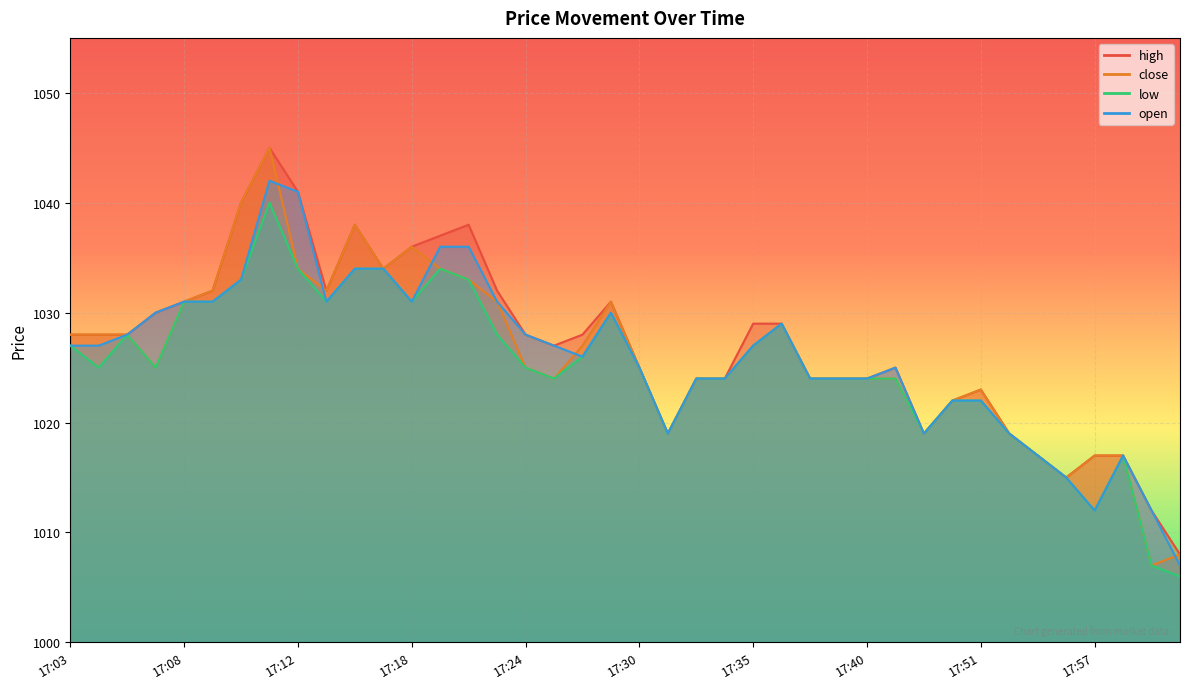

What is the difference between the maximum and minimum values in the open series?

35